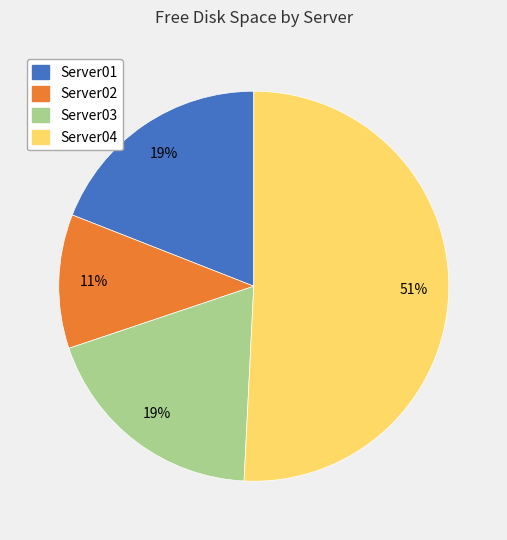

How many segments does this pie chart have?

4